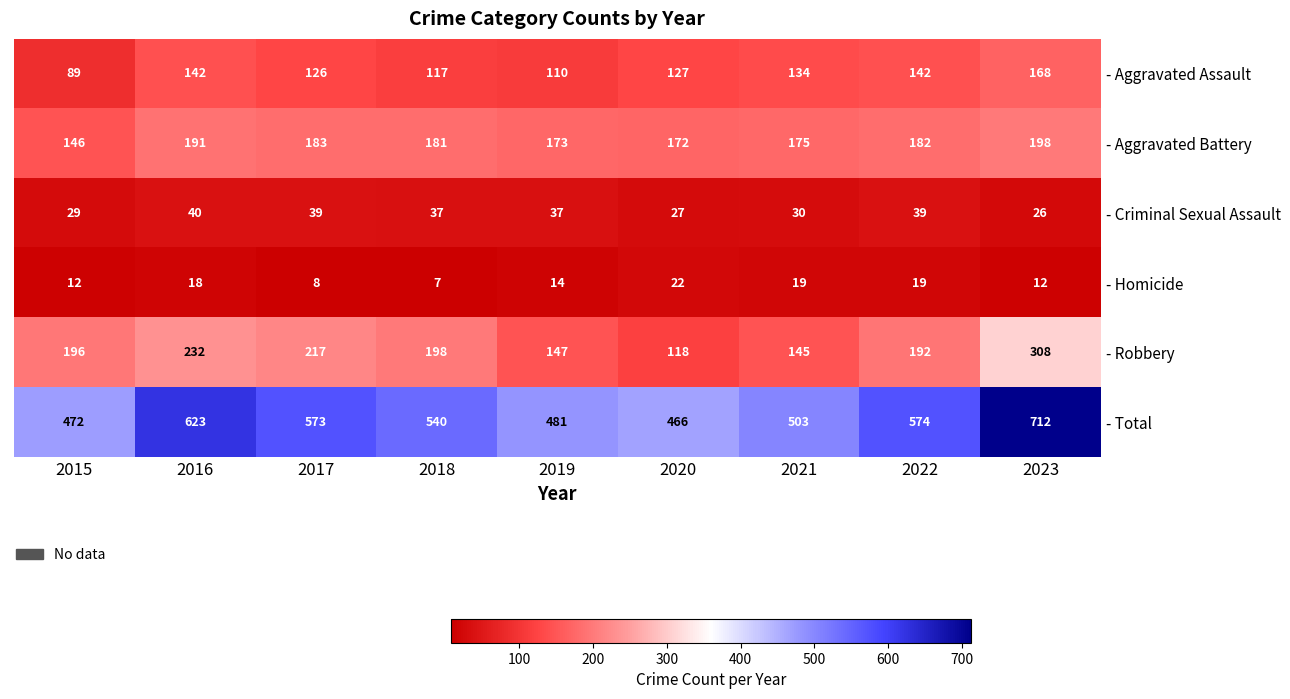

What is the approximate value of - Criminal Sexual Assault at 2016?

40